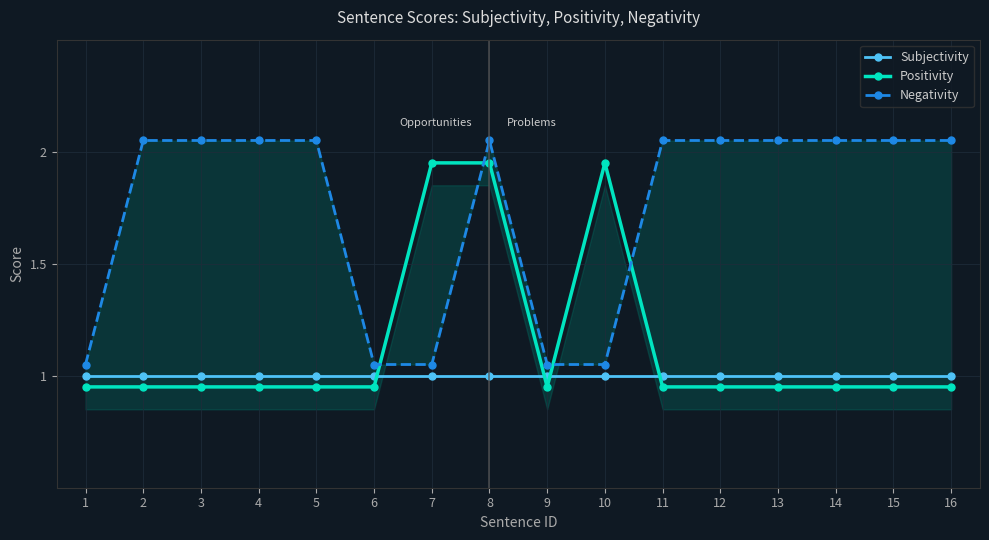

List the series in order of their overall mean, lowest first.

Subjectivity, Positivity, Negativity